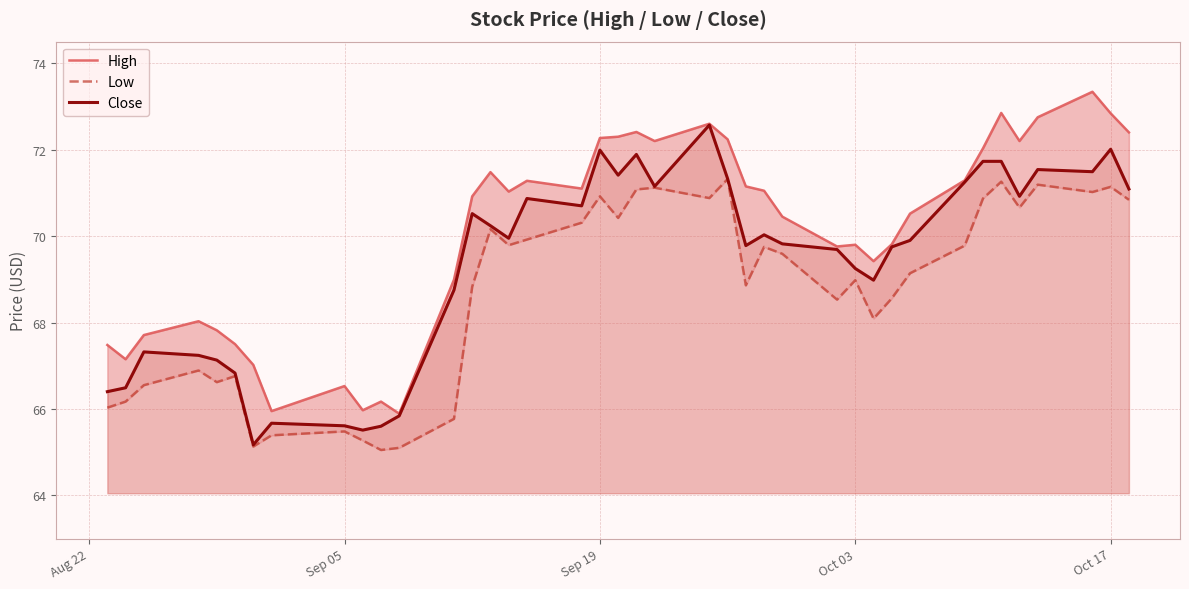

The Low series shows 14.8 at Oct 17. True or false?

False